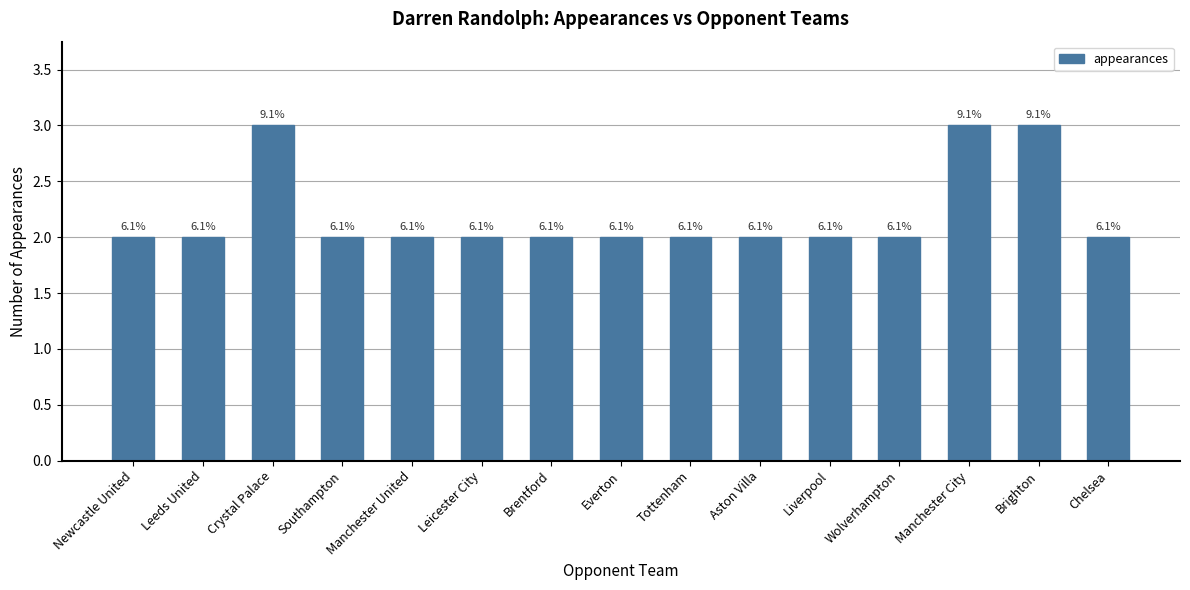

How many values are between 2 and 3?

15